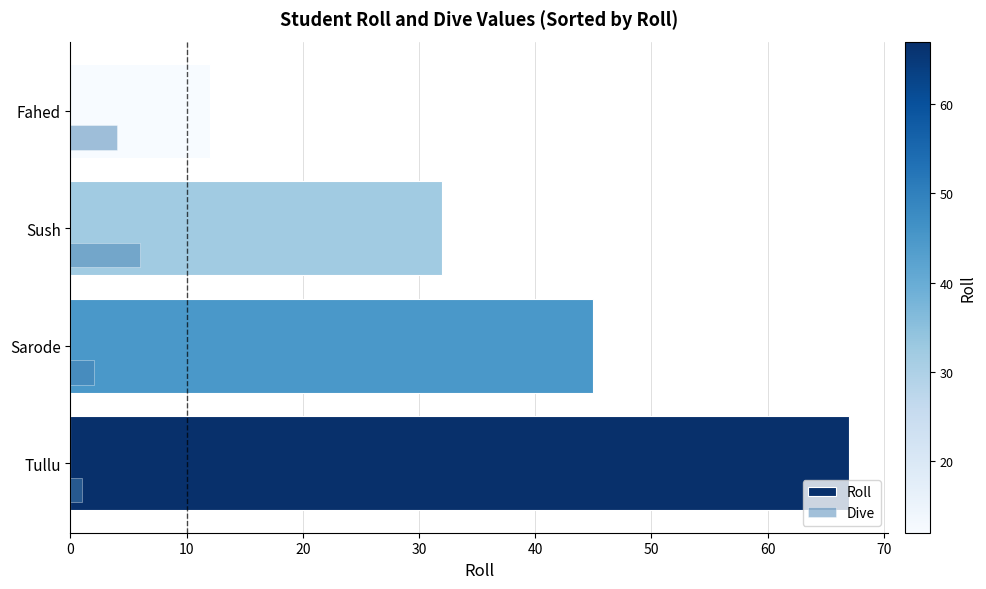

Which category has the lowest value in the Roll series?

Fahed